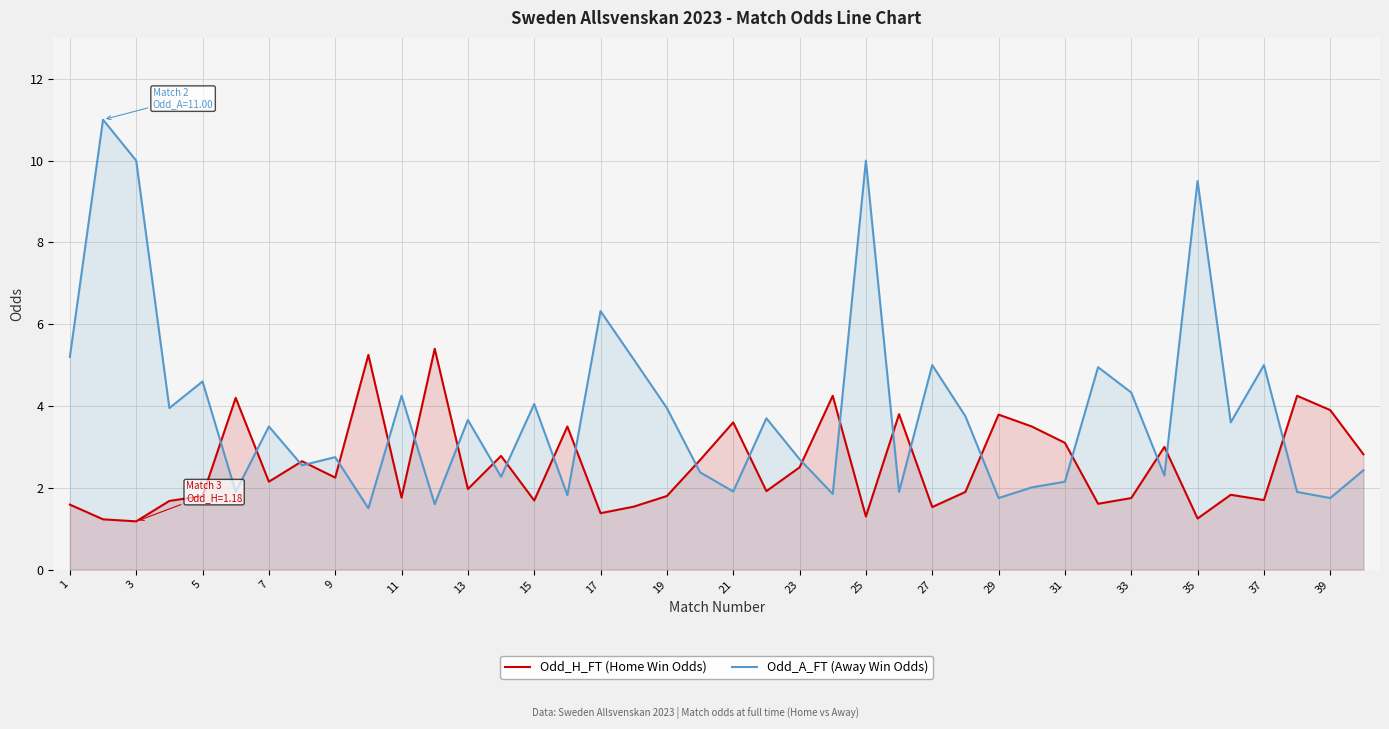

How many data points does each series have?

40